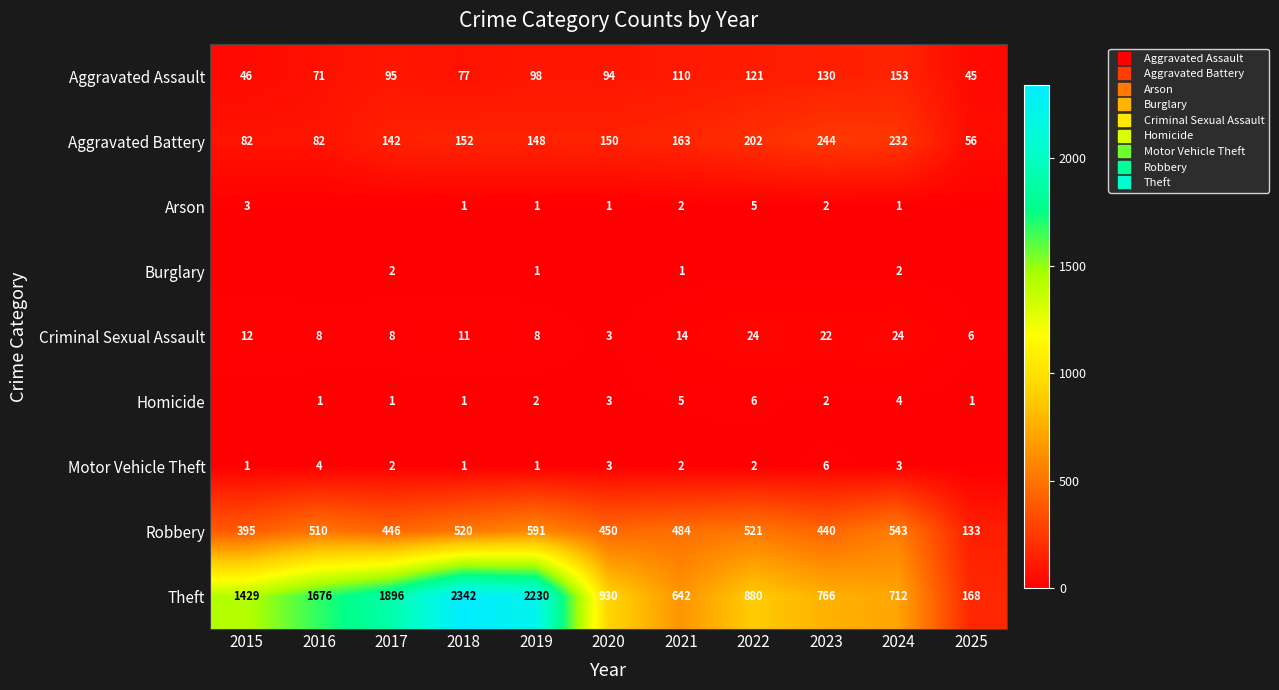

At 2020, list the series in order from largest to smallest.

Theft, Robbery, Aggravated Battery, Aggravated Assault, Criminal Sexual Assault, Homicide, Motor Vehicle Theft, Arson, Burglary